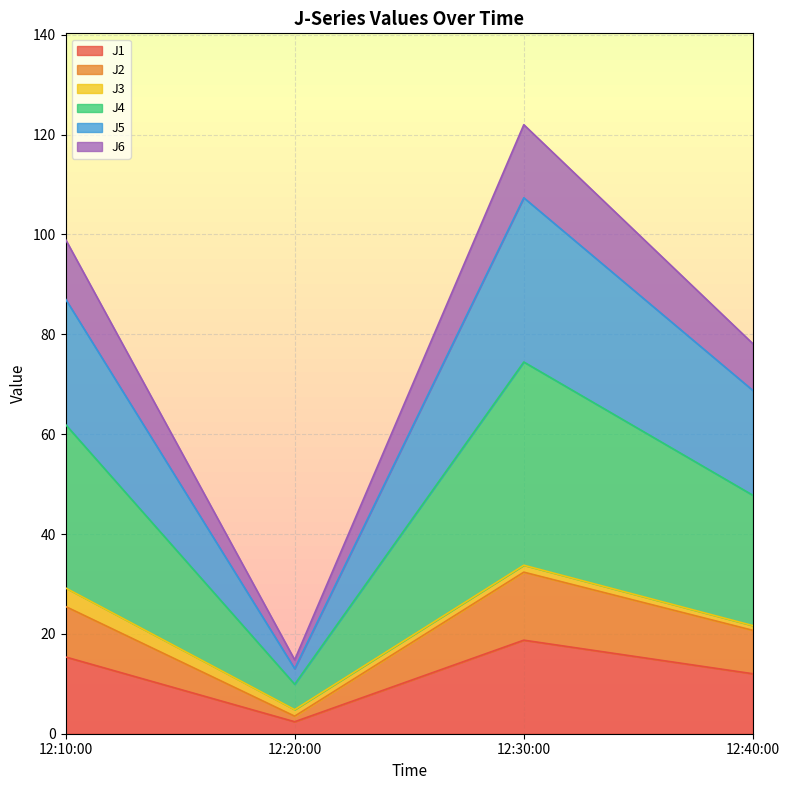

Which category has the highest value in the J1 series?

12:30:00